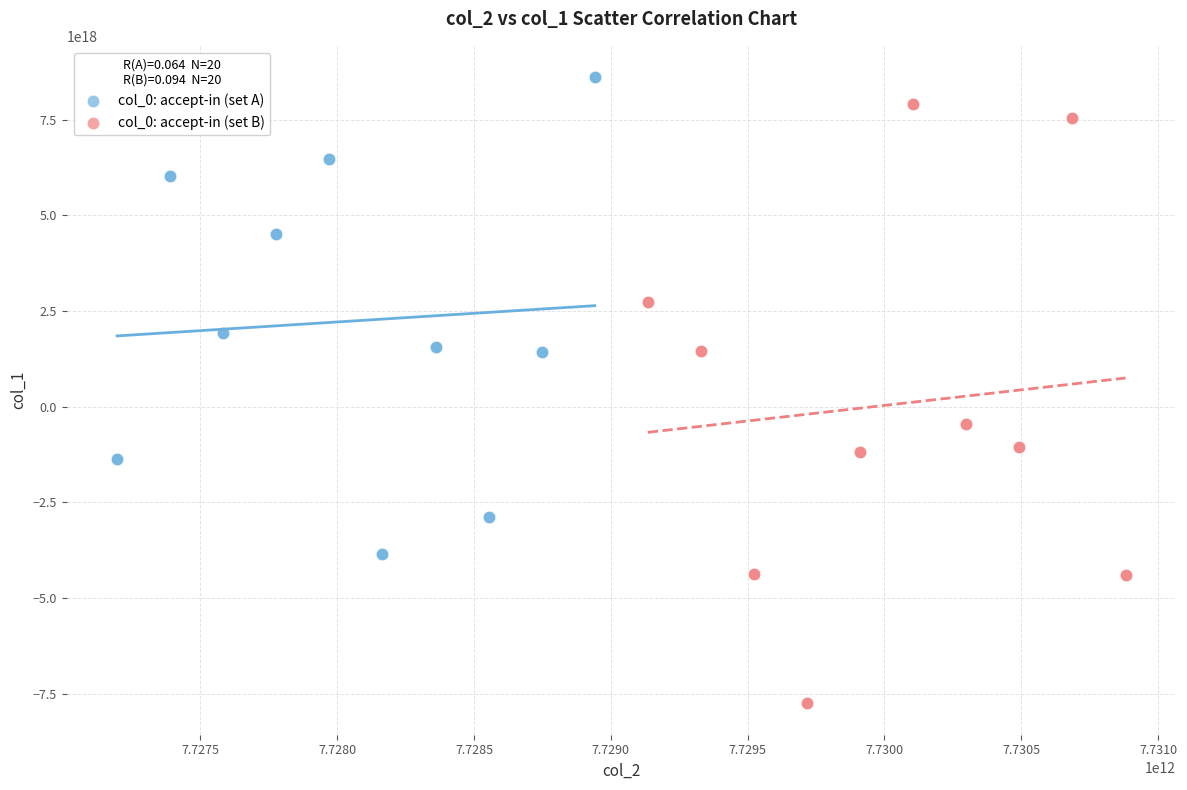

What are all the series names shown in the legend?

col_0: accept-in (set A), col_0: accept-in (set B)